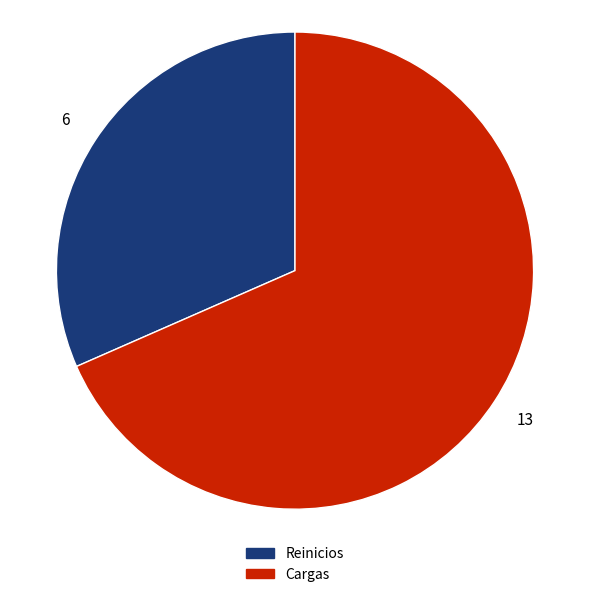

How many slices are in this pie chart?

2